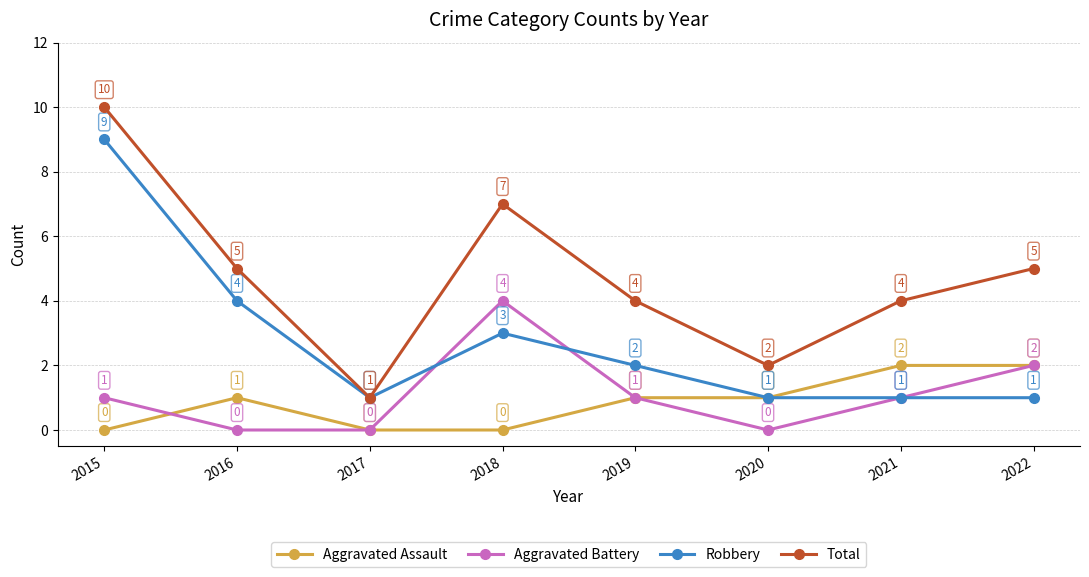

How many data points does each series have?

8